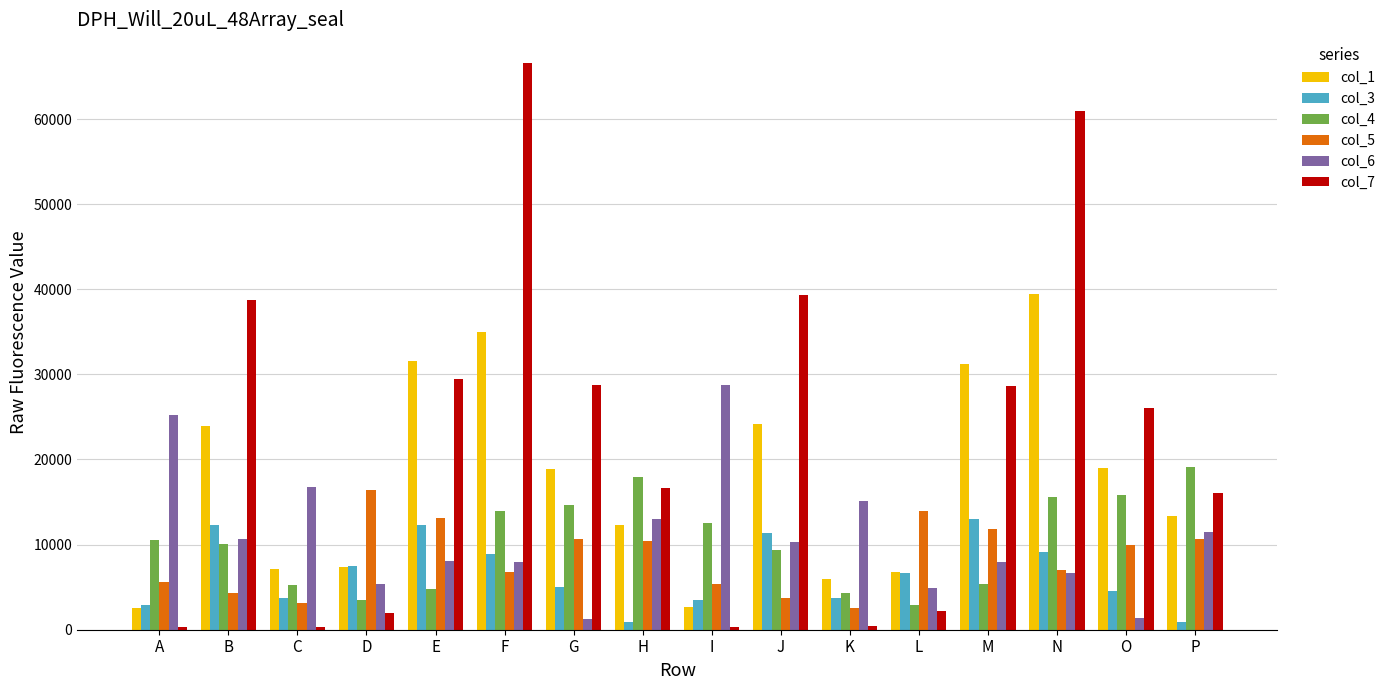

Which series changed the most between F and N?

col_7